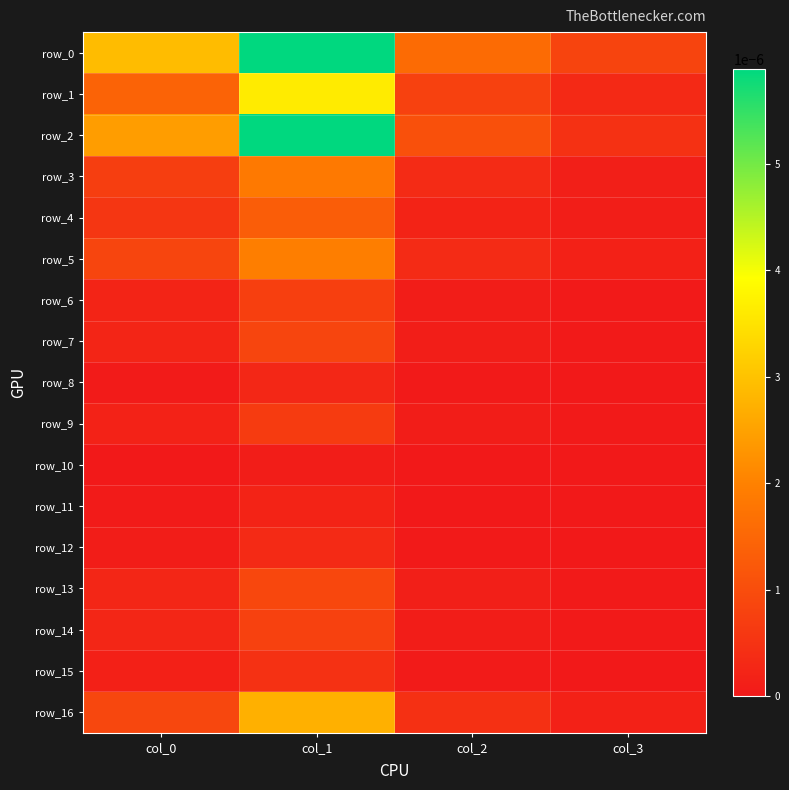

At which label is row_12 closest to 0?

col_3